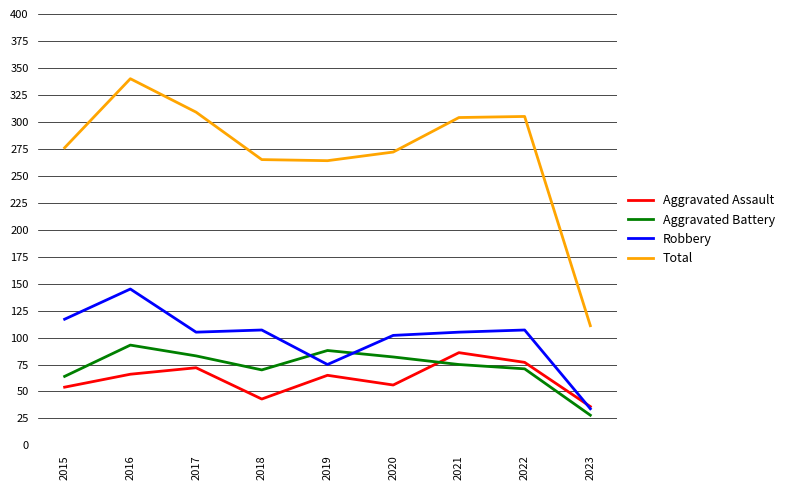

Does the chart have visible grid lines?

Yes